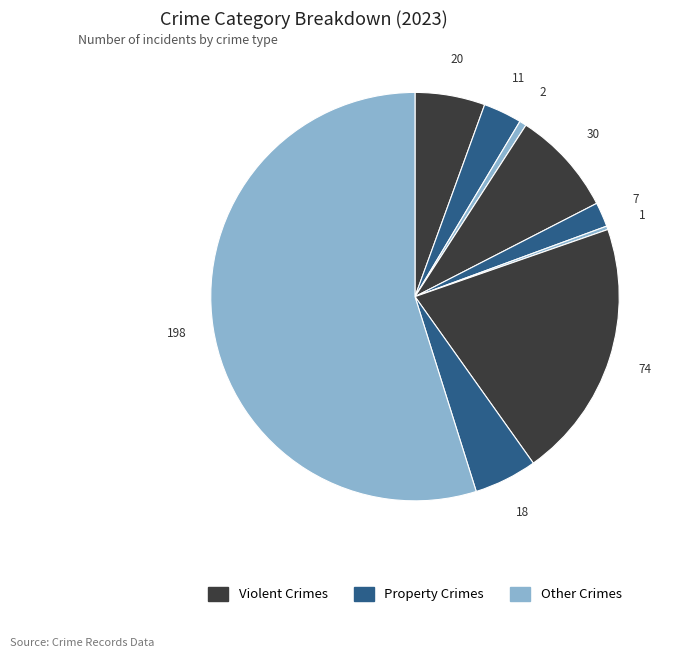

To the nearest percent, what is the average slice percentage?

11%